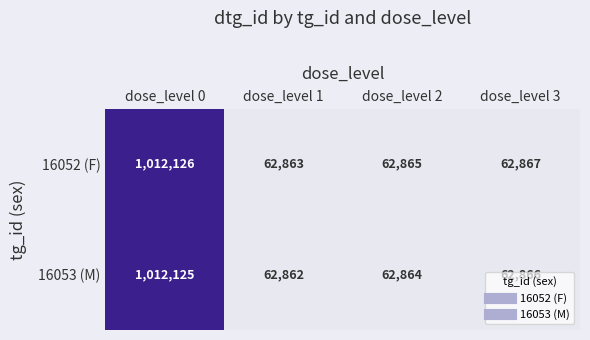

What is the sum of all 16053 (M) values?

1200717